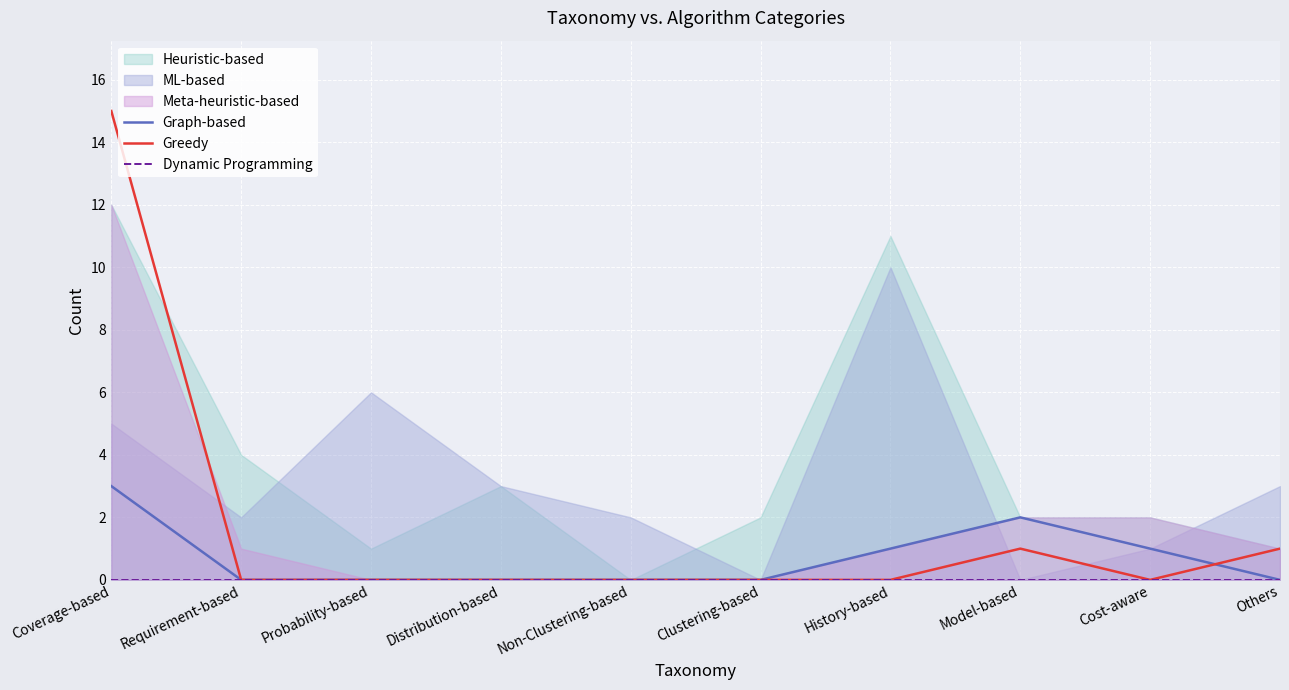

Is the value of Graph-based at Clustering-based greater than the value of Greedy at Clustering-based?

No